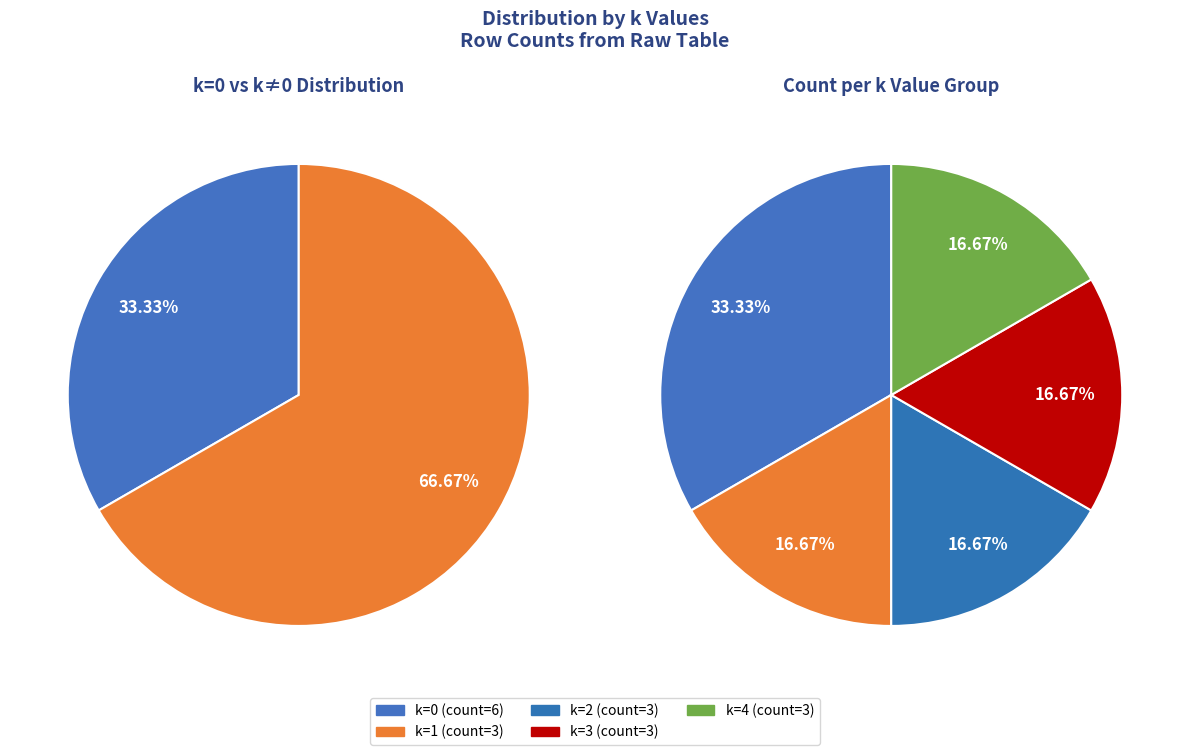

Between 16 and 12, which is larger?

16